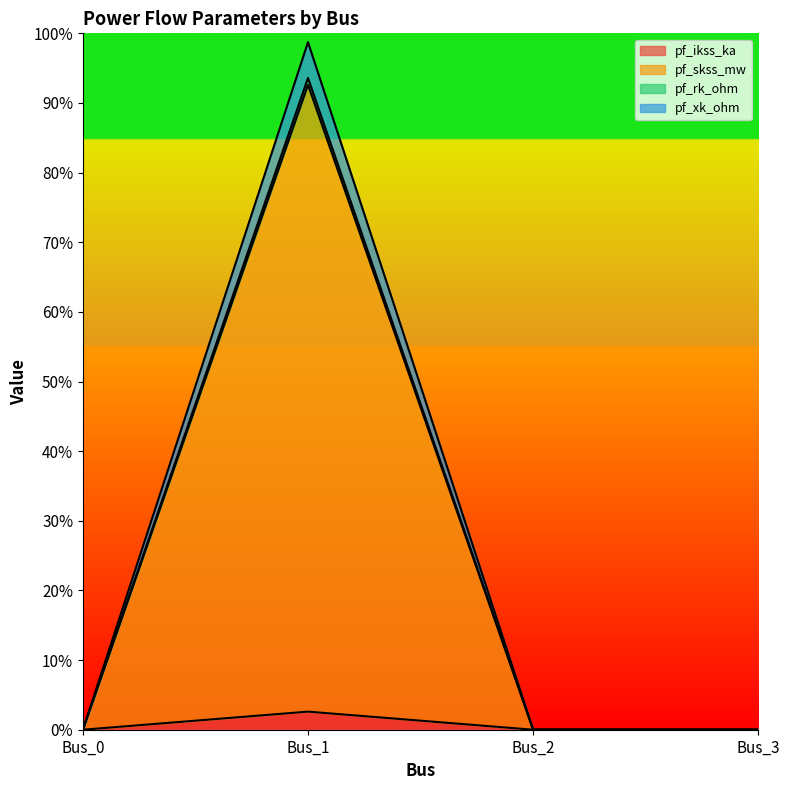

At which category does pf_rk_ohm reach its first local peak?

Bus_1